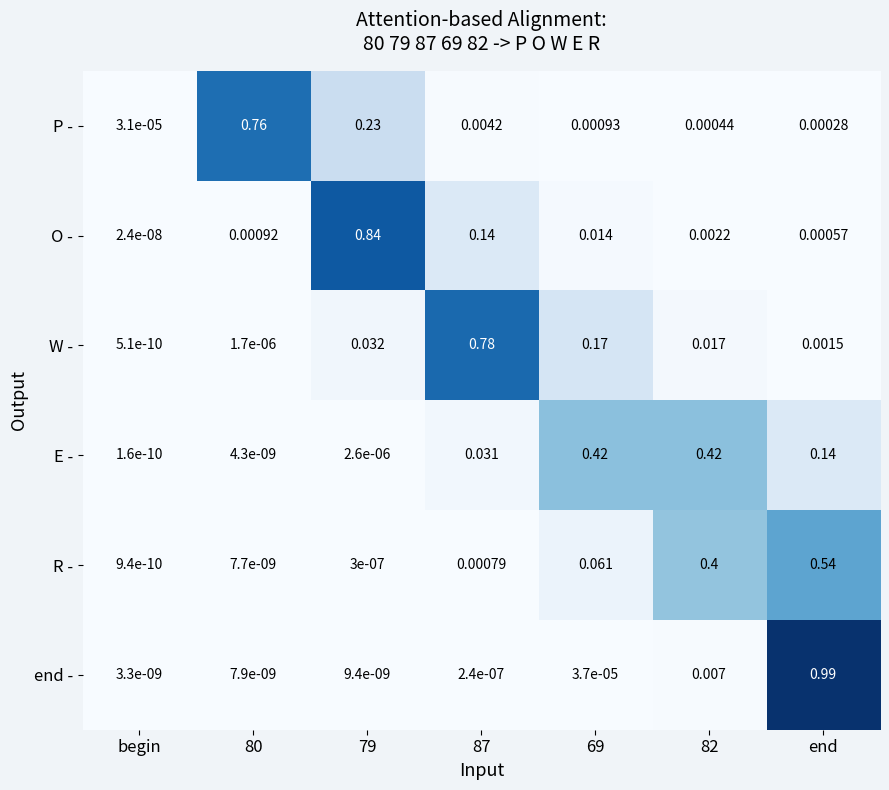

Which series has the largest total across all categories?

E -